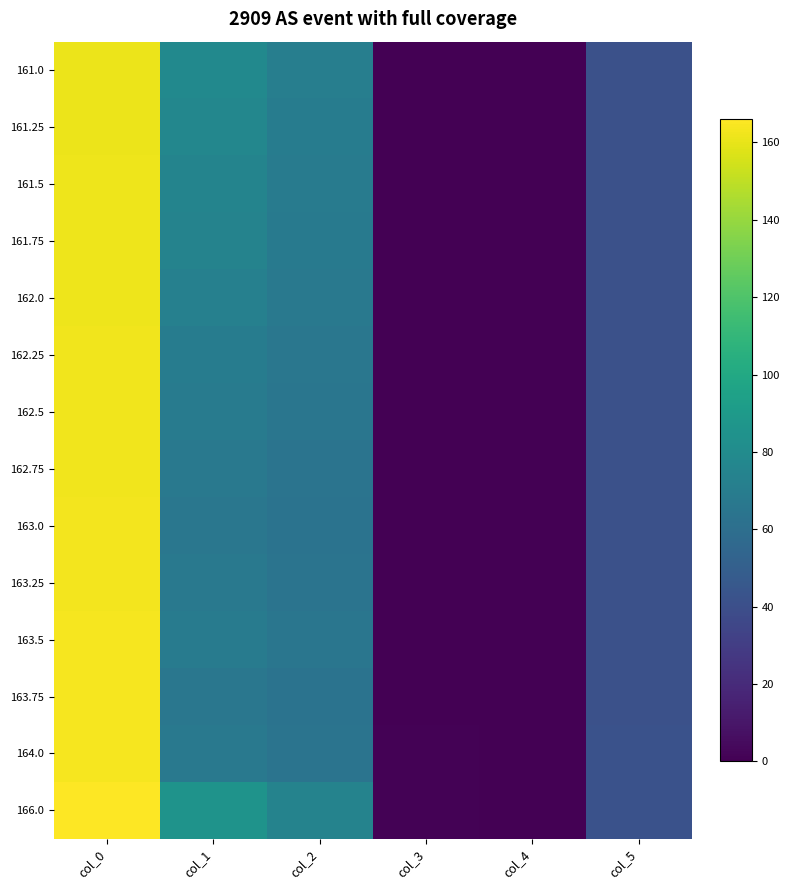

Which series has the largest range (max minus min)?

166.0